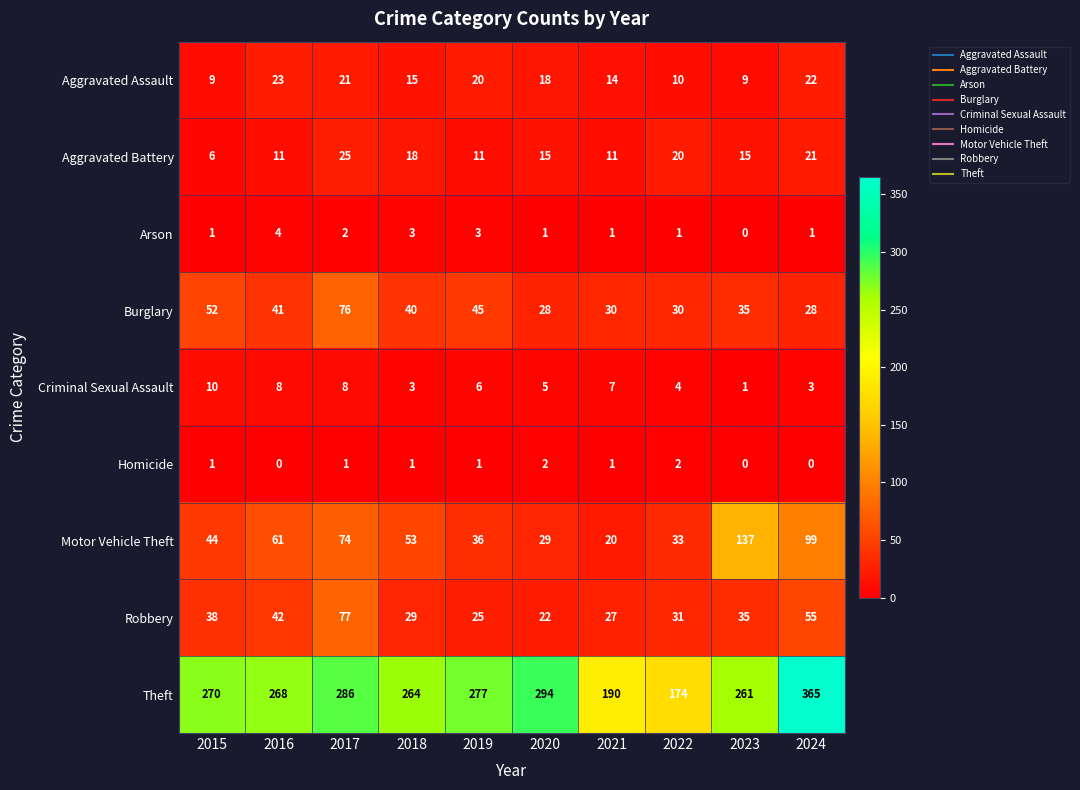

At how many categories does at least one series exceed 48?

10